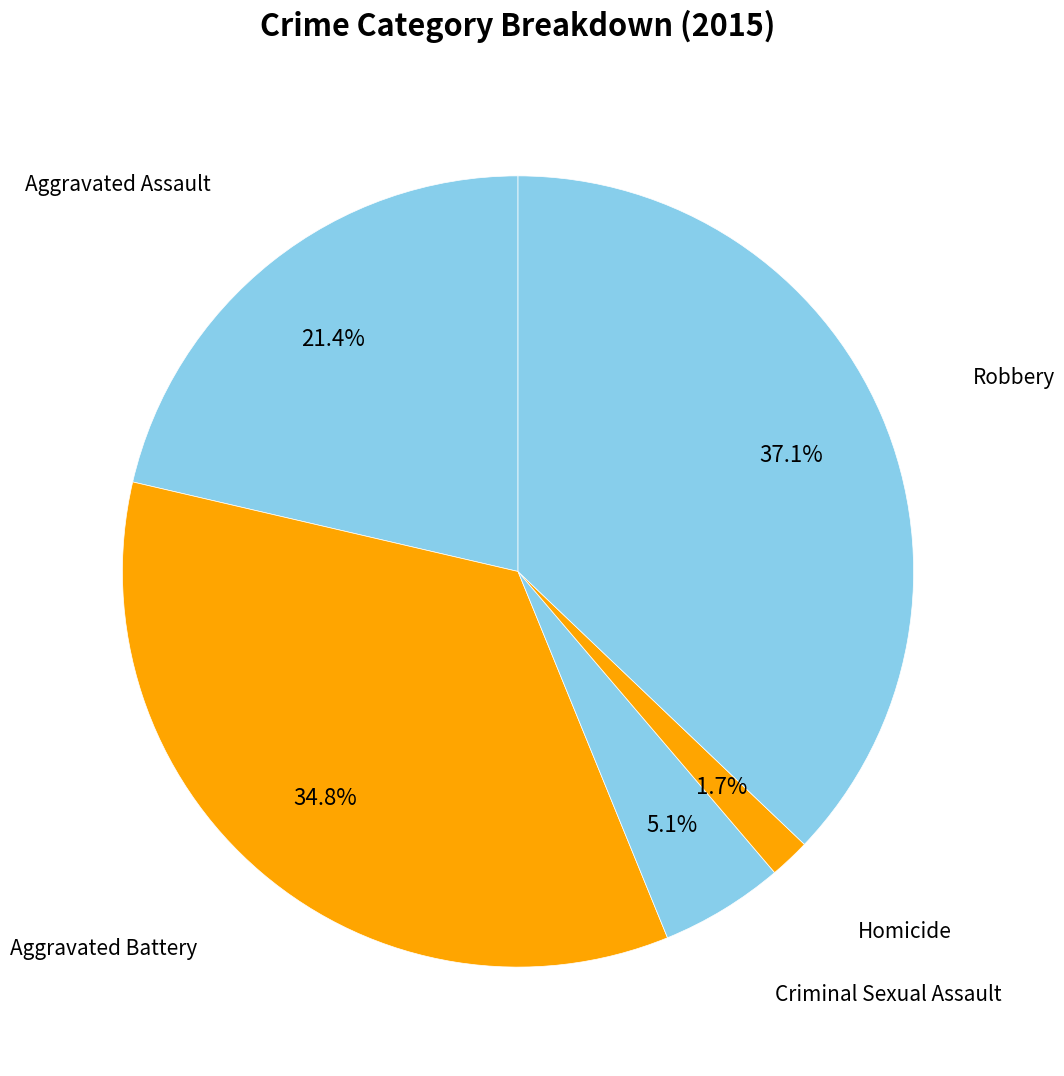

True or false: Aggravated Assault accounts for 14% of the total.

False